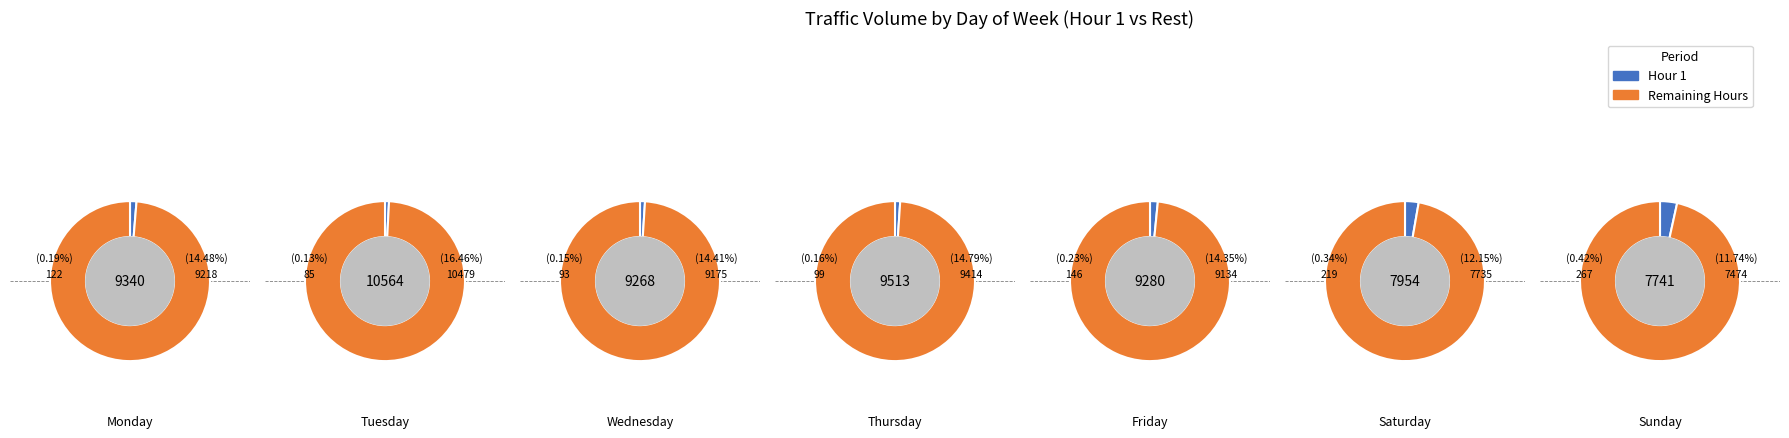

Is the sum of Friday and Thursday greater than half?

No